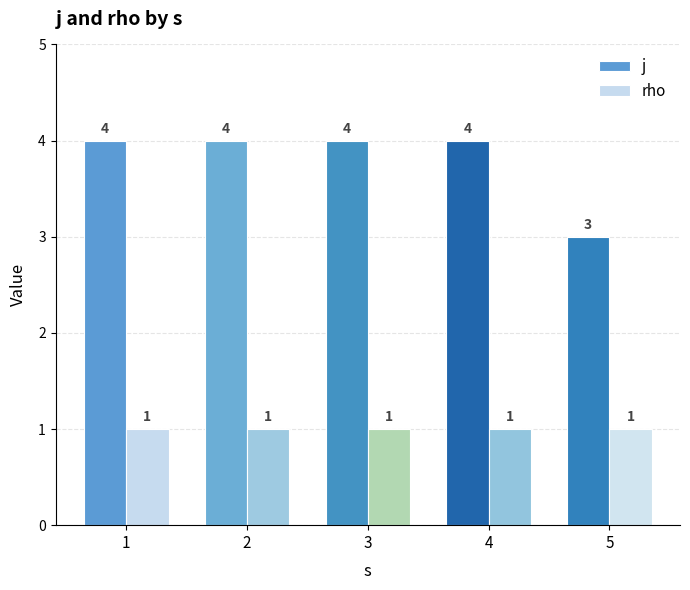

Are the bars horizontal?

No